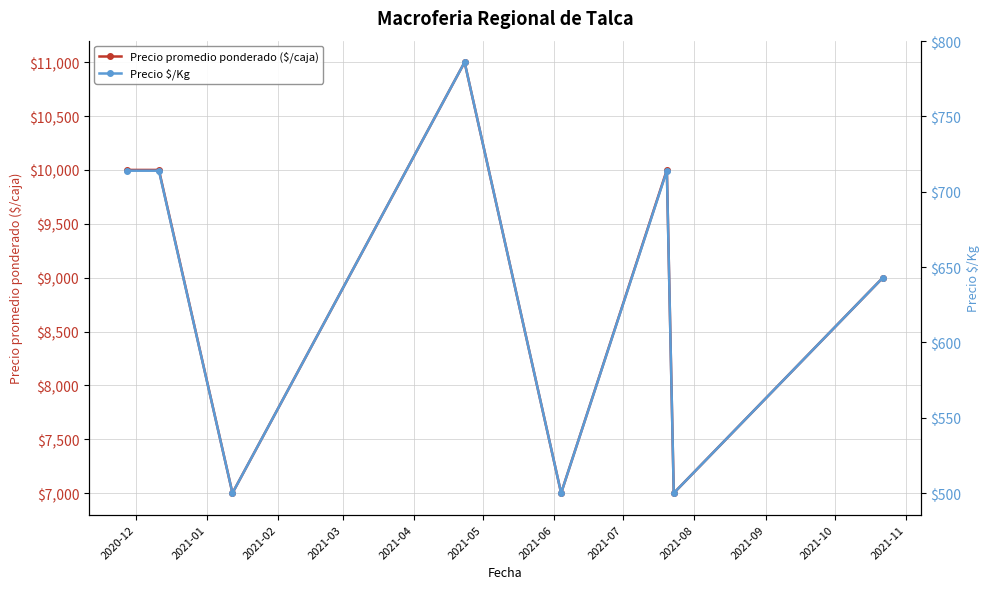

What is the value of the Precio promedio ponderado ($/caja) point at the 8th from the left?

9000